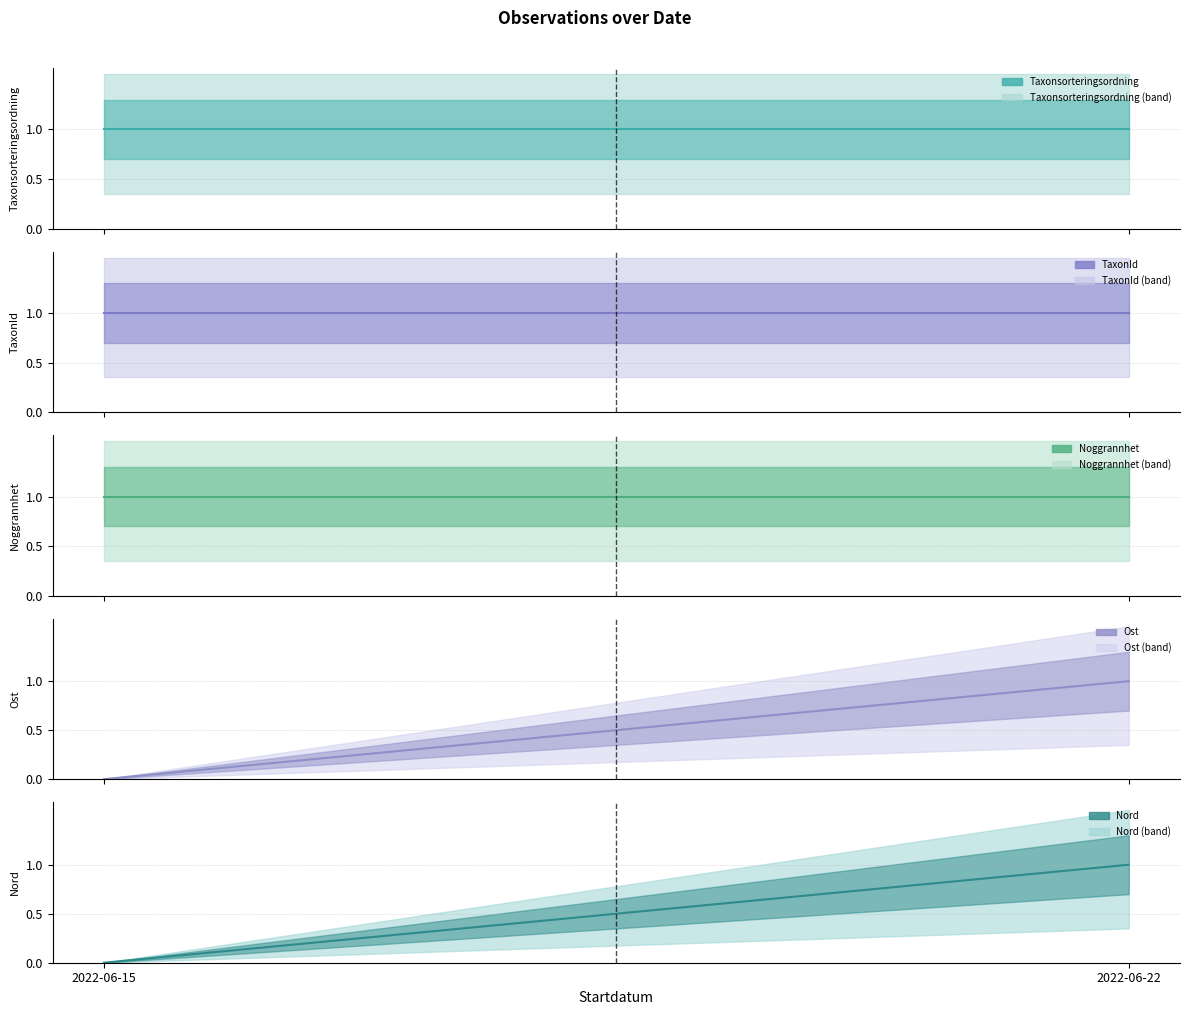

Is it true that Ost equals 0 at 2022-06-15?

False